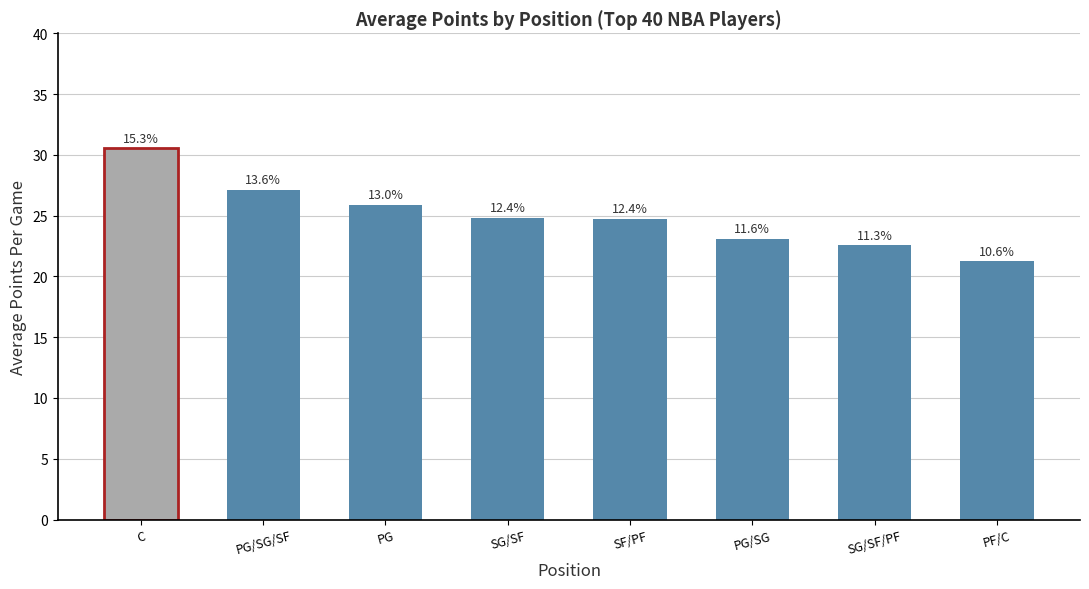

List the labels in order of value, smallest first.

PF/C, SG/SF/PF, PG/SG, SF/PF, SG/SF, PG, PG/SG/SF, C